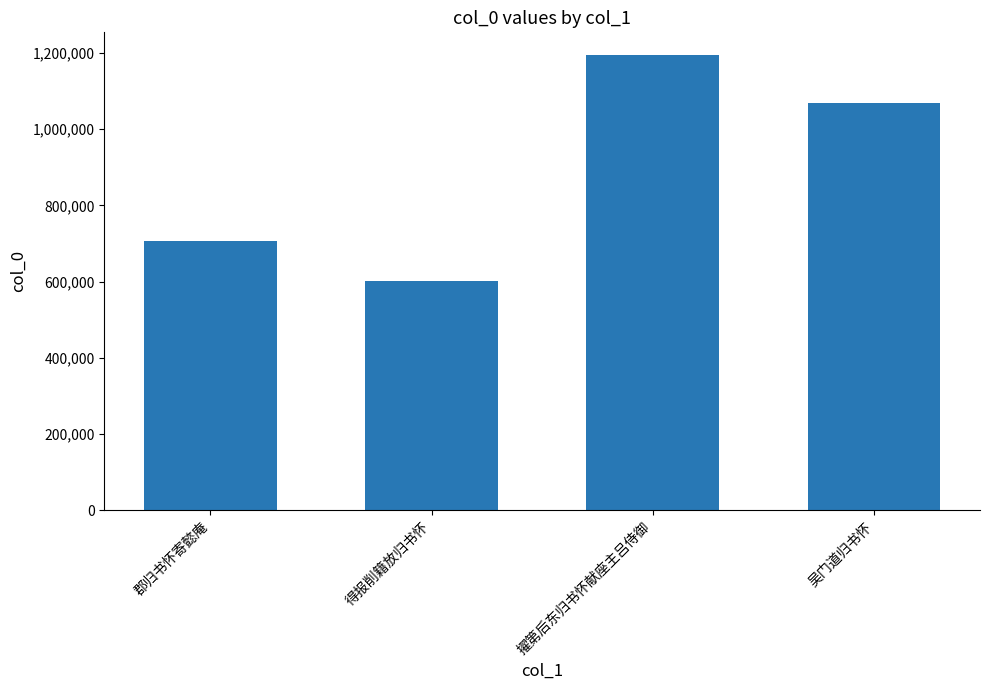

Where does the data first go above 1067966?

擢第后东归书怀献座主吕侍御